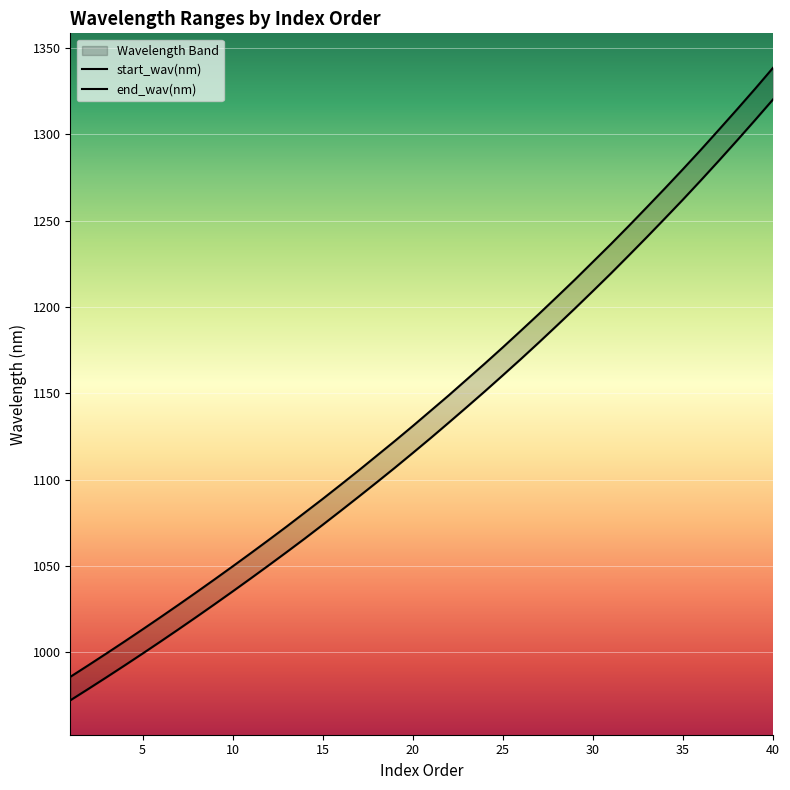

Reading left to right, extract all data points from this chart.

start_wav(nm): 1=972.2	2=978.8	3=985.5	4=992.3	5=999.2	6=1006.2	7=1013.3	8=1020.5	9=1027.8	10=1035.2	11=1042.7	12=1050.3	13=1058.0	14=1065.8	15=1073.8	16=1081.9	17=1090.1	18=1098.4	19=1106.8	20=1115.4	21=1124.1	22=1133.0	23=1142.0	24=1151.1	25=1160.4	26=1169.8	27=1179.4	28=1189.2	29=1199.1	30=1209.2	31=1219.4	32=1229.9	33=1240.5	34=1251.3	35=1262.2	36=1273.4	37=1284.8	38=1296.4	39=1308.2	40=1320.2
end_wav(nm): 1=985.8	2=992.5	3=999.3	4=1006.2	5=1013.2	6=1020.3	7=1027.5	8=1034.8	9=1042.2	10=1049.7	11=1057.3	12=1065.0	13=1072.8	14=1080.8	15=1088.8	16=1097.0	17=1105.3	18=1113.8	19=1122.3	20=1131.0	21=1139.9	22=1148.8	23=1158.0	24=1167.2	25=1176.6	26=1186.2	27=1195.9	28=1205.8	29=1215.8	30=1226.1	31=1236.4	32=1247.0	33=1257.8	34=1268.7	35=1279.8	36=1291.1	37=1302.7	38=1314.4	39=1326.3	40=1338.5